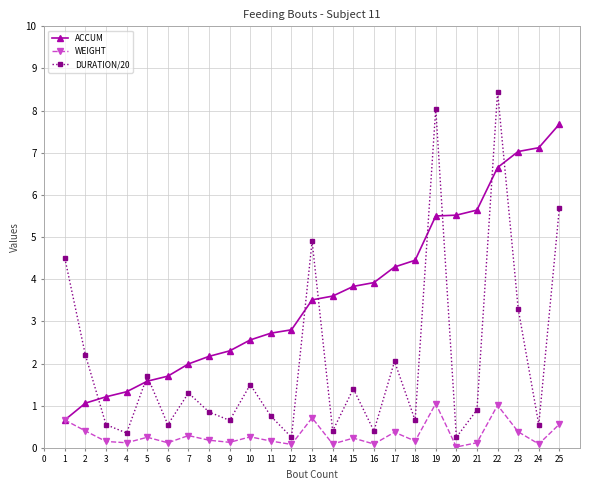

Rank the series by their average value, from lowest to highest.

WEIGHT, DURATION/20, ACCUM